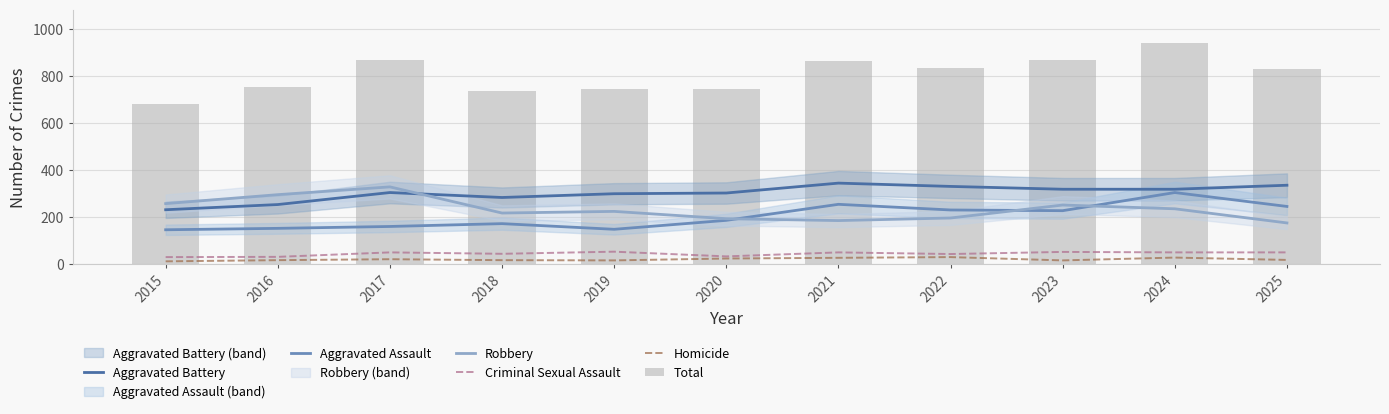

Between 2024 and 2019, which is larger?

2024